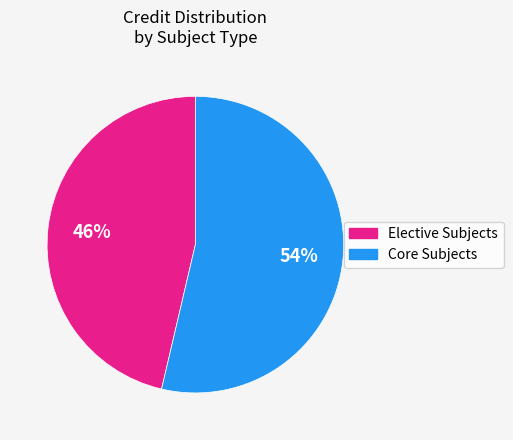

Does any single category account for the majority?

Yes